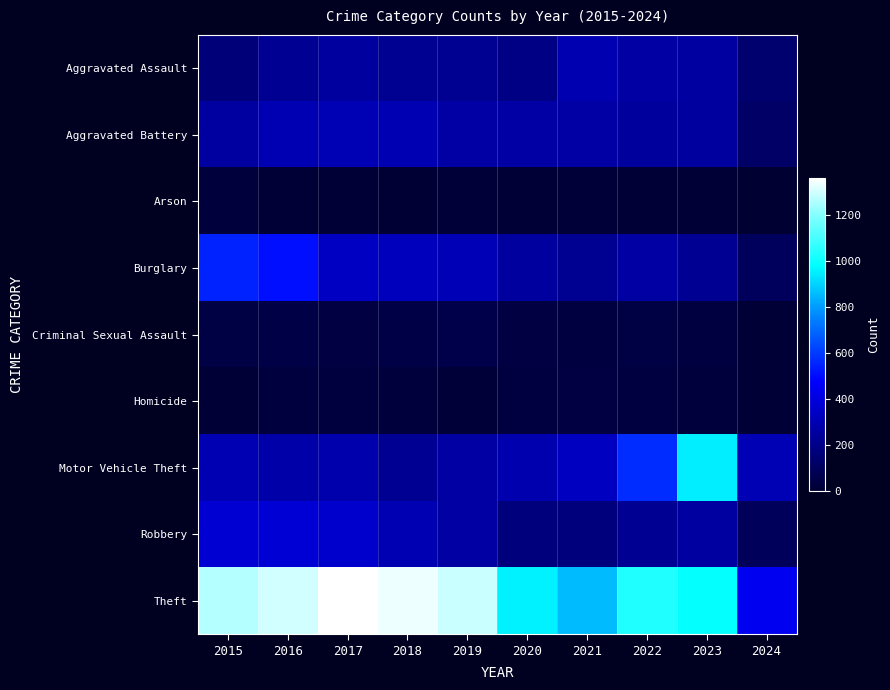

At which category is the sum across all series the highest?

2016